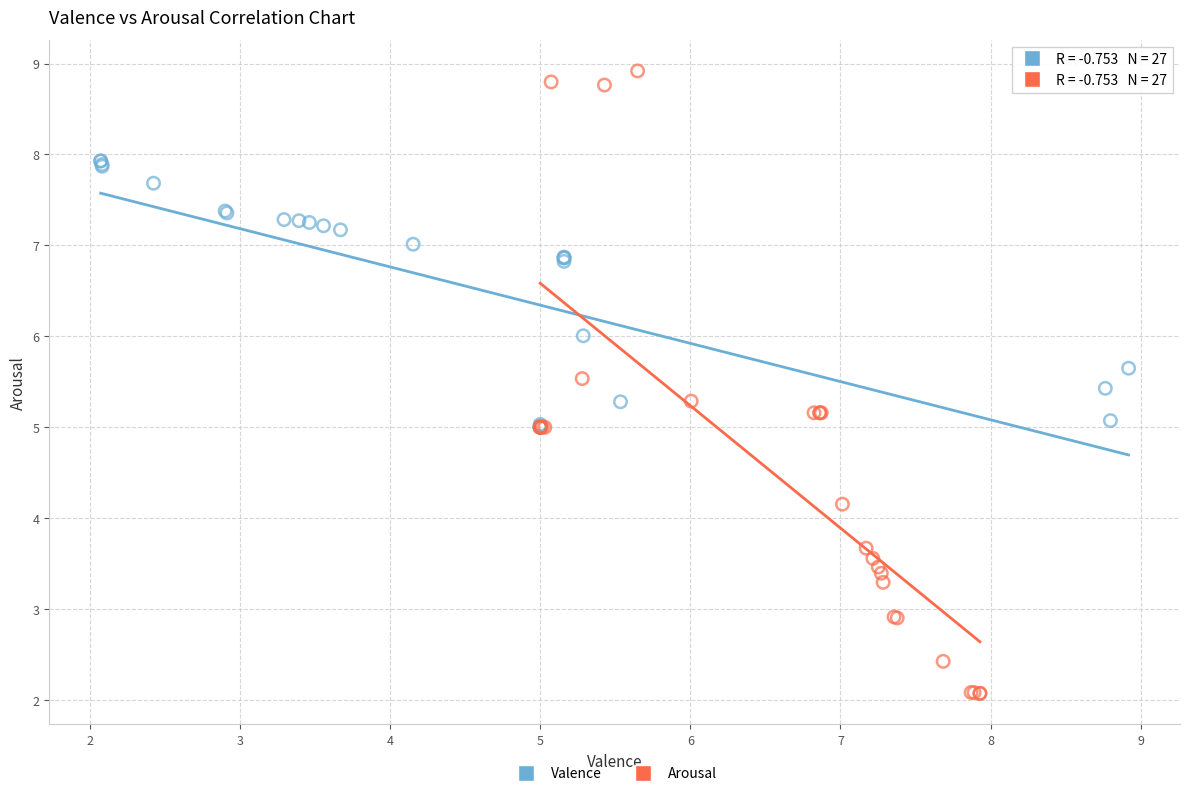

Which series reaches the minimum Y coordinate?

Arousal